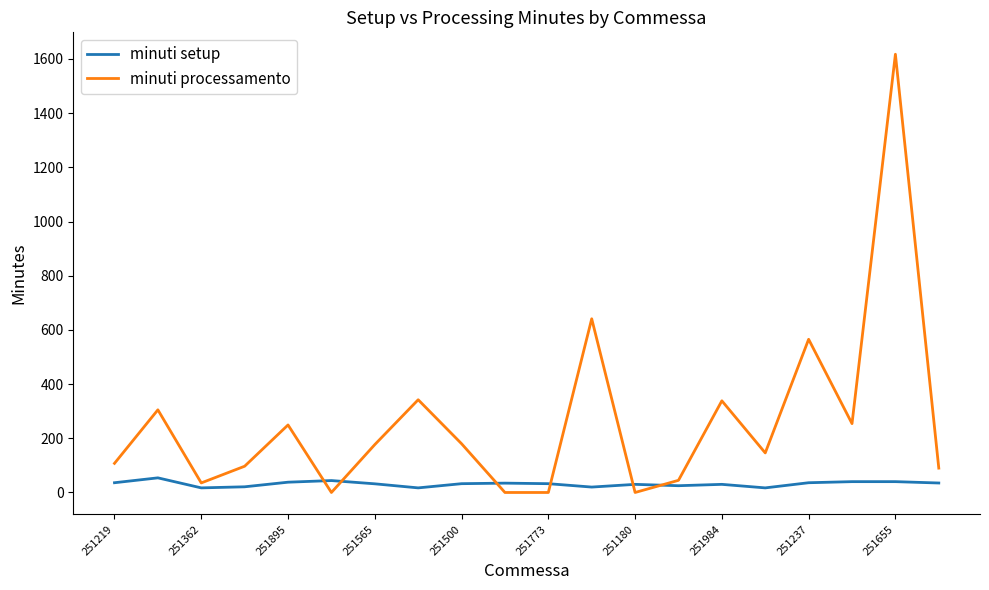

True or false: minuti processamento has more than 0 interior local peaks.

True